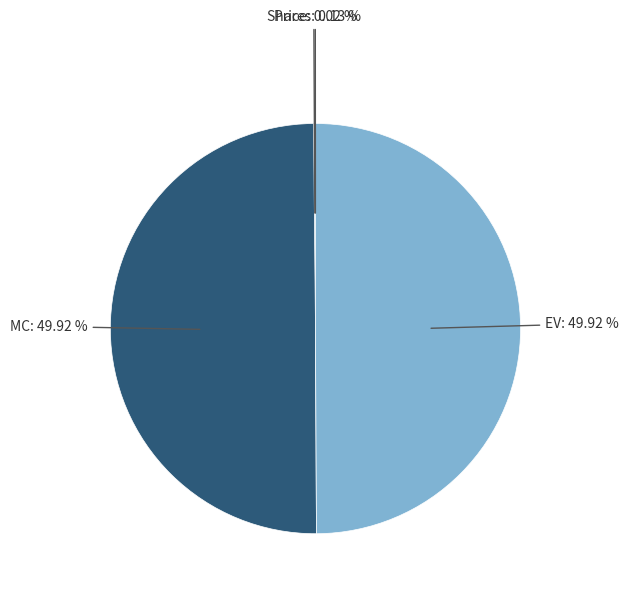

Which slice is the largest?

MC